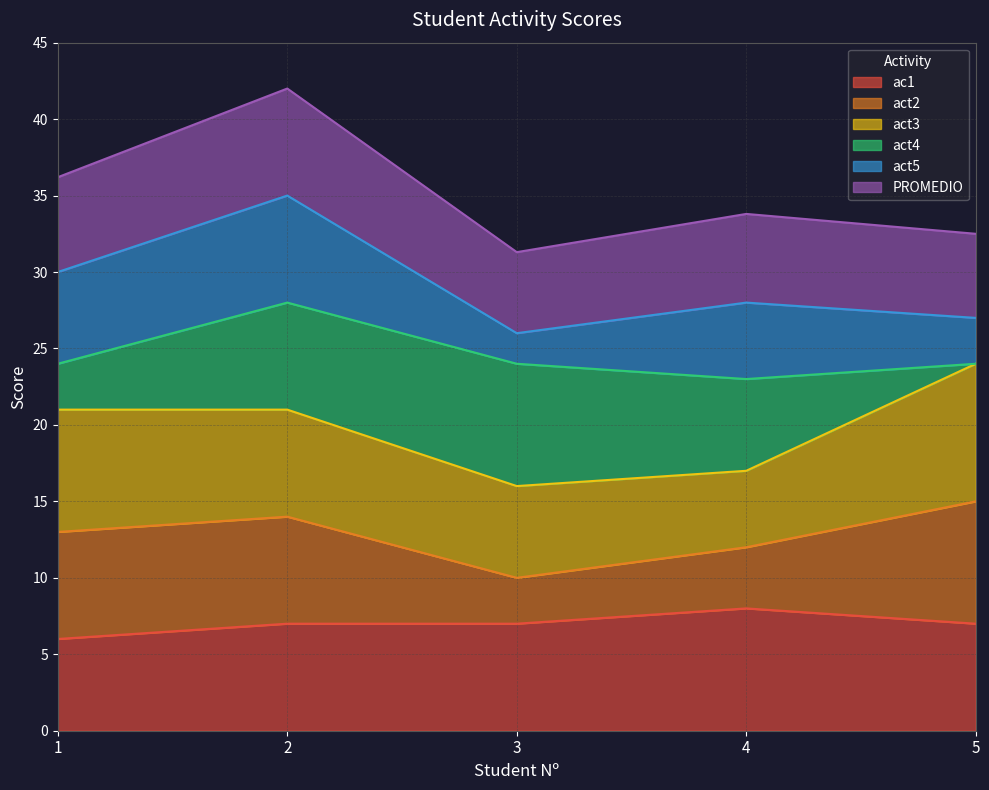

What is the maximum value for ac1?

8.0